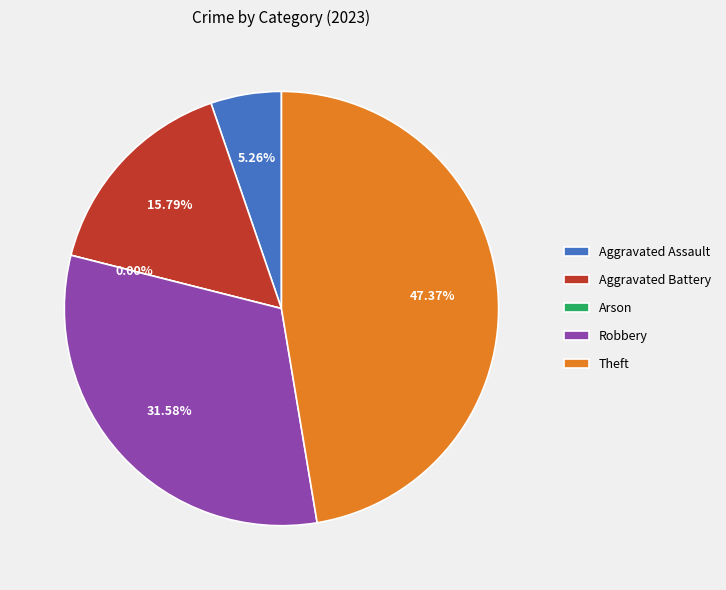

True or false: Theft accounts for 58% of the total.

False